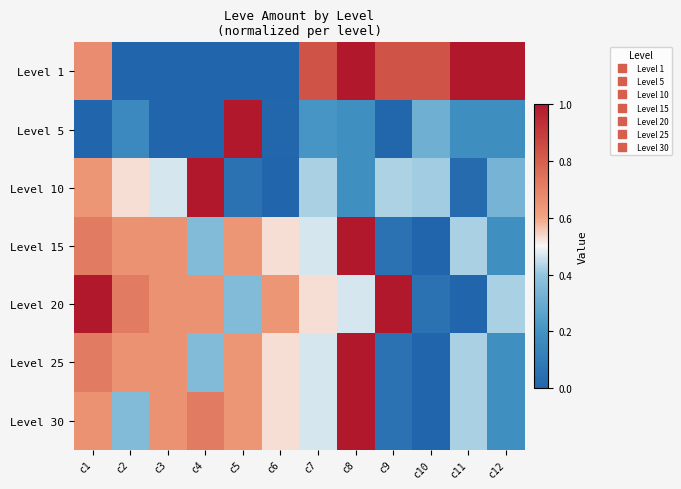

Between c4 and c7, which is larger?

c7